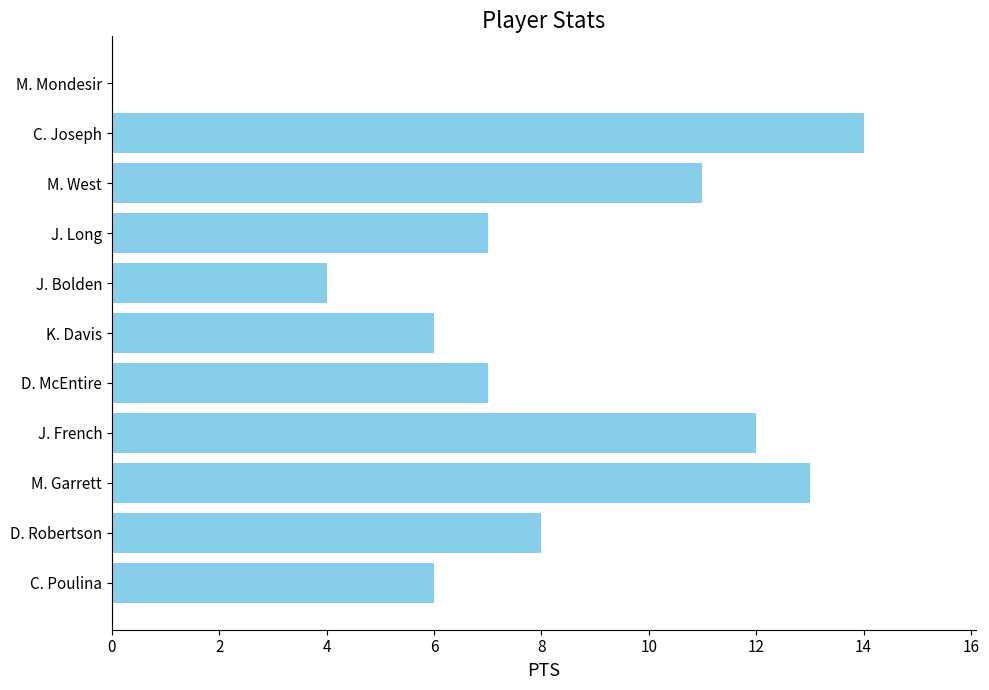

What is the change in value from D. McEntire to M. West?

+4